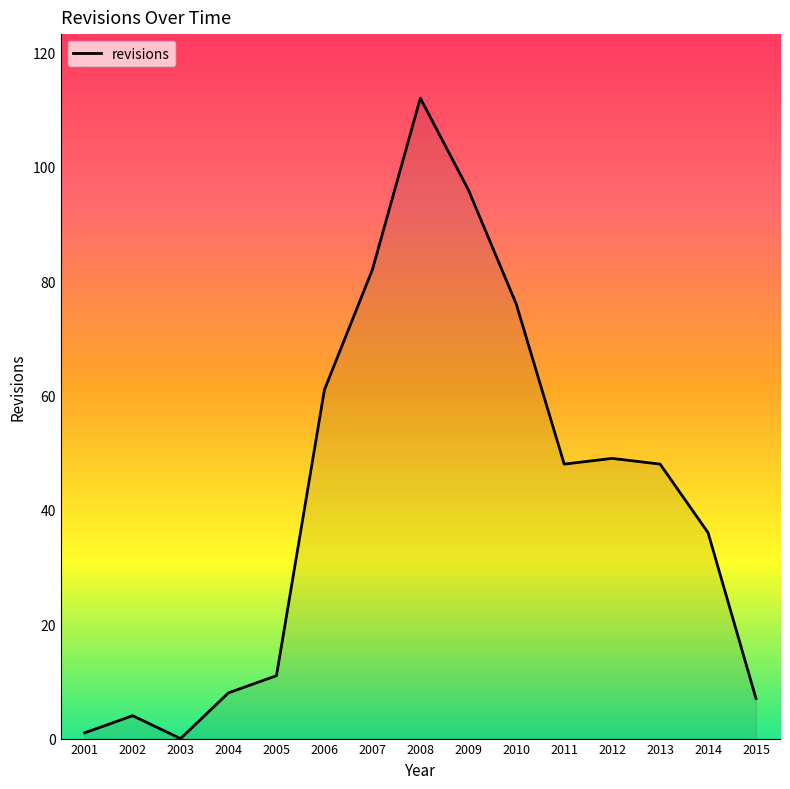

Is it true that the value at 2003 is 43?

False